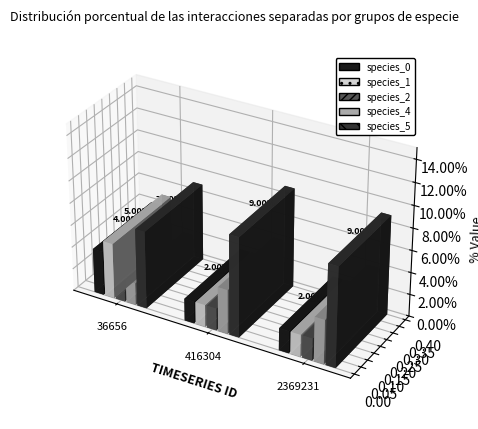

What are all the series names shown in the legend?

species_0, species_1, species_2, species_4, species_5